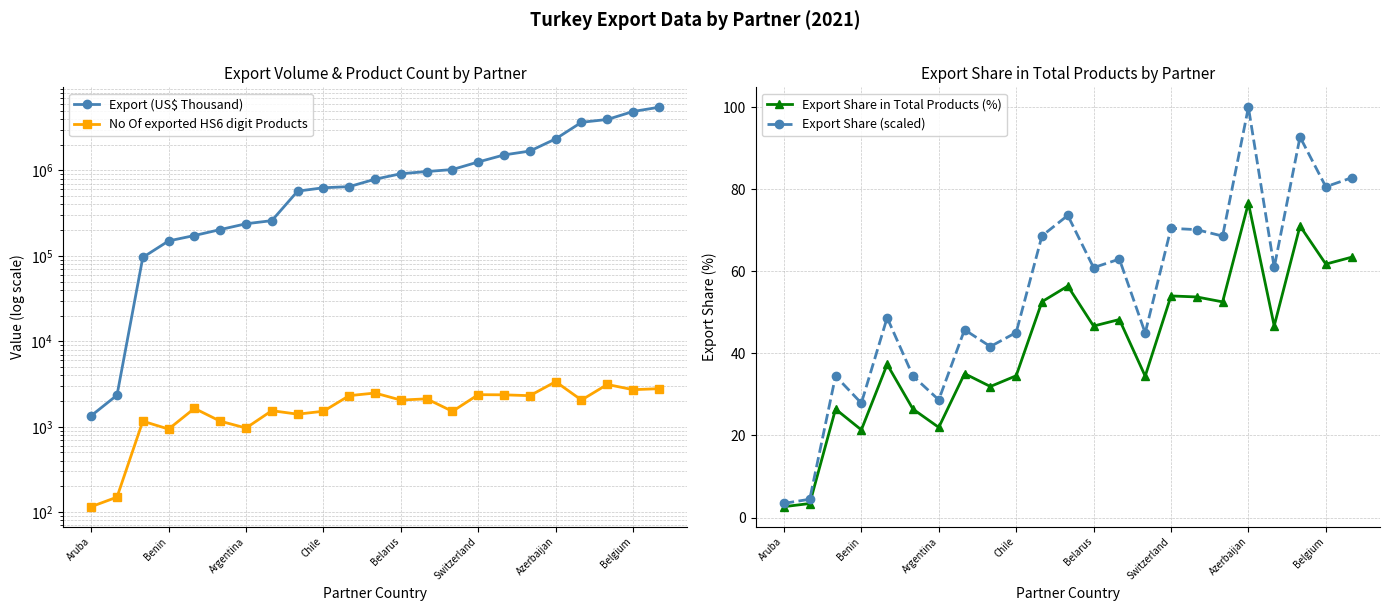

What is the minimum value for Export Share (scaled)?

3.4